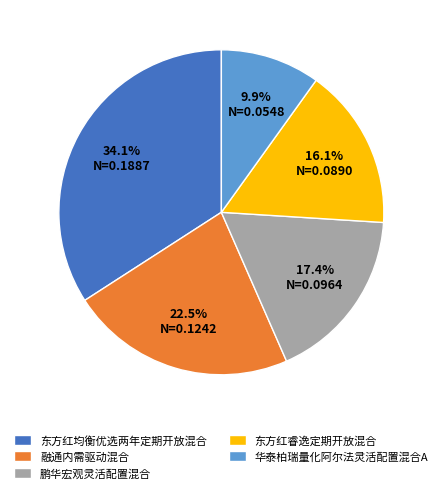

Rank the categories by value from lowest to highest.

华泰柏瑞量化阿尔法灵活配置混合A, 东方红睿逸定期开放混合, 鹏华宏观灵活配置混合, 融通内需驱动混合, 东方红均衡优选两年定期开放混合